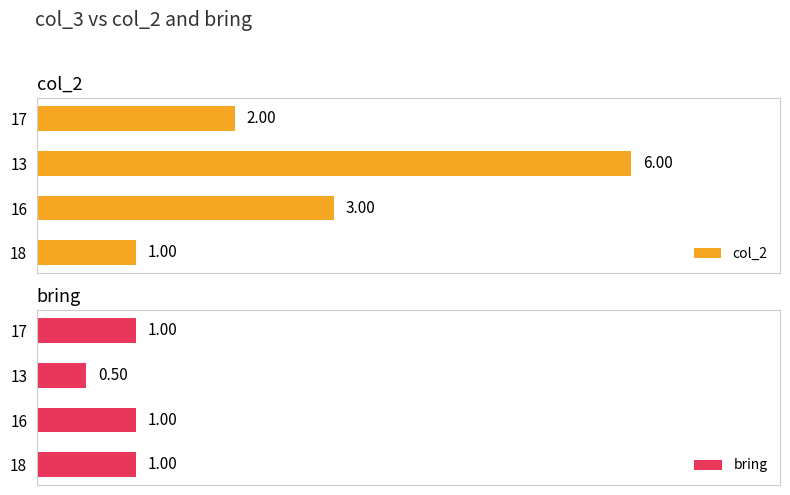

List the labels in order of col_2 value, smallest first.

18, 17, 16, 13